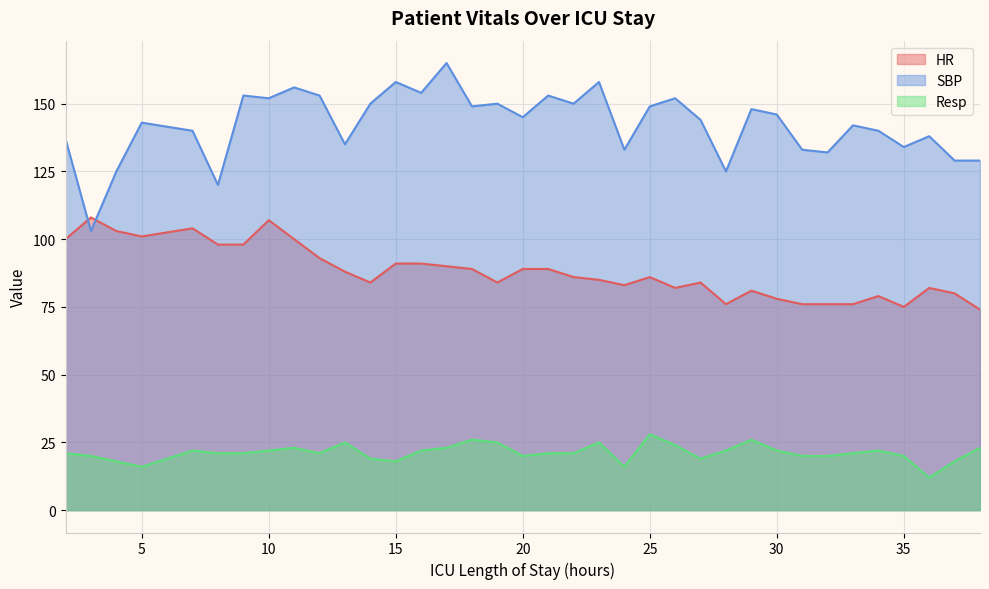

How many lines are shown in the chart?

3